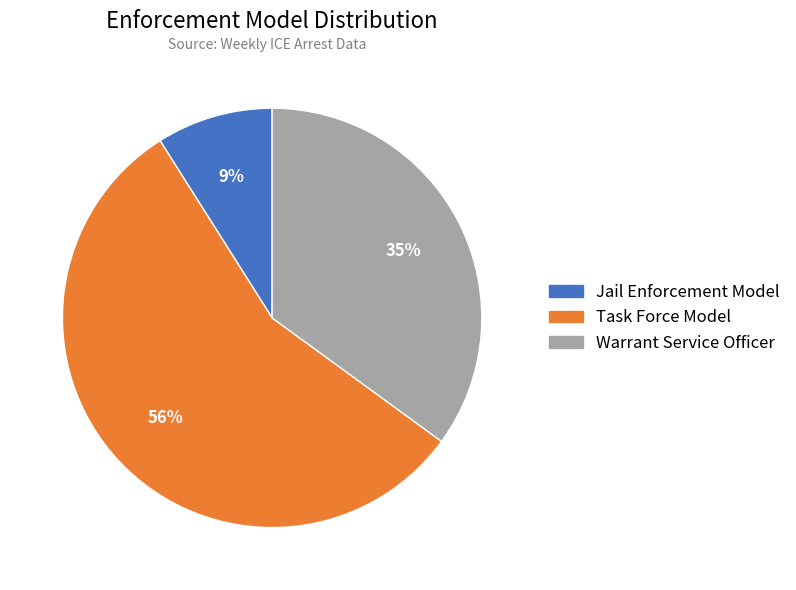

Which has a higher value, Warrant Service Officer or Jail Enforcement Model?

Warrant Service Officer